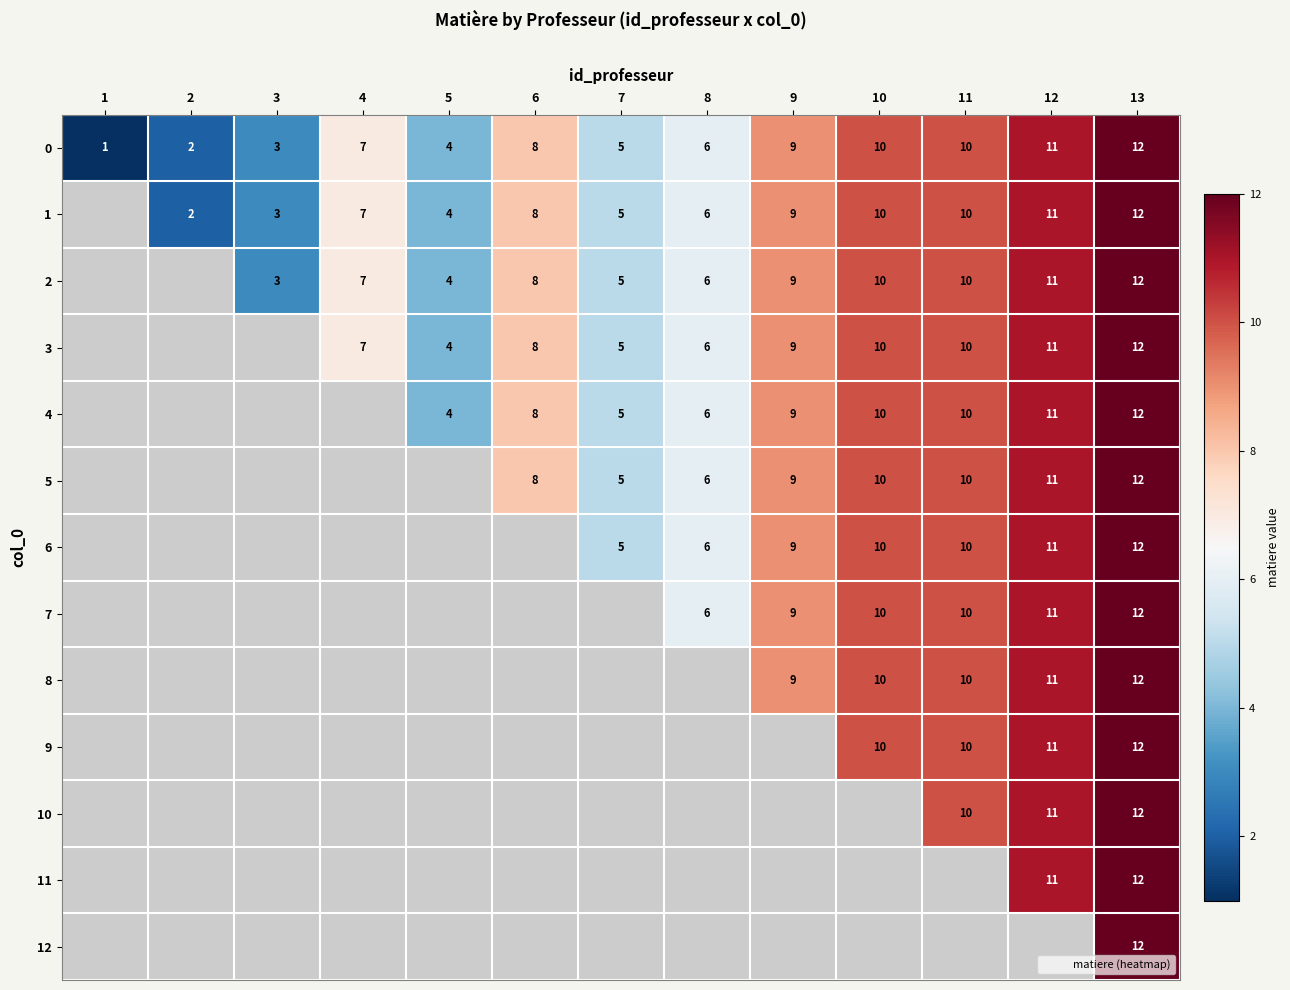

The 10 series shows 20 at 12. True or false?

False